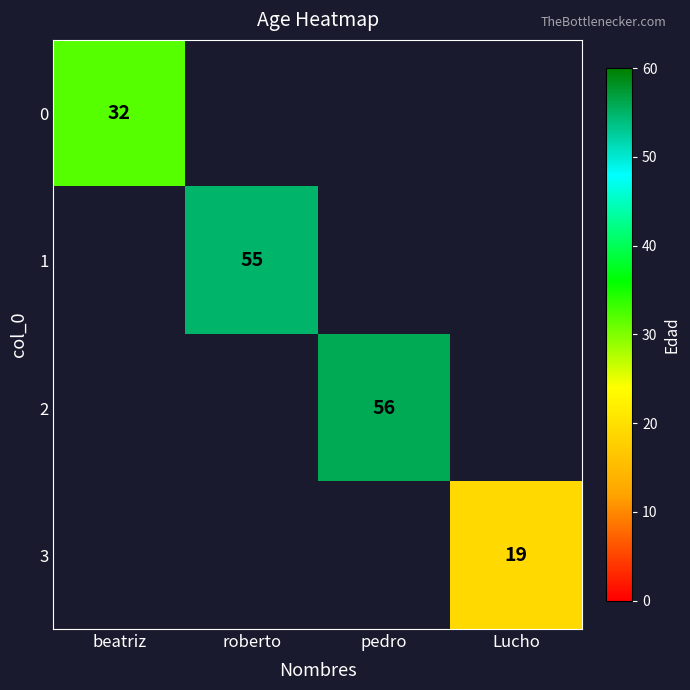

The value of 0 at beatriz is 32. True or false?

True